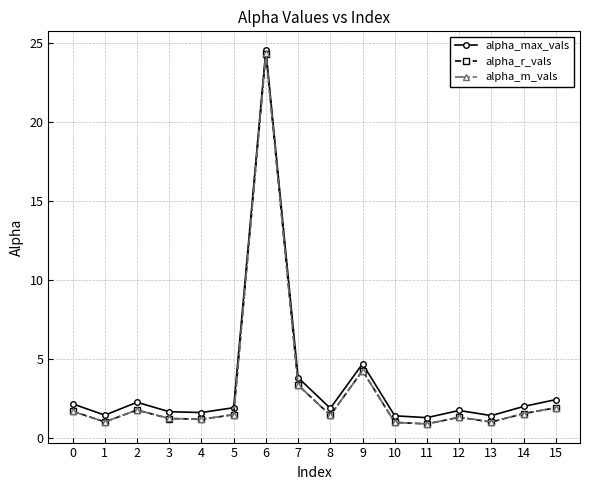

True or false: alpha_max_vals and alpha_r_vals cross at least once.

False